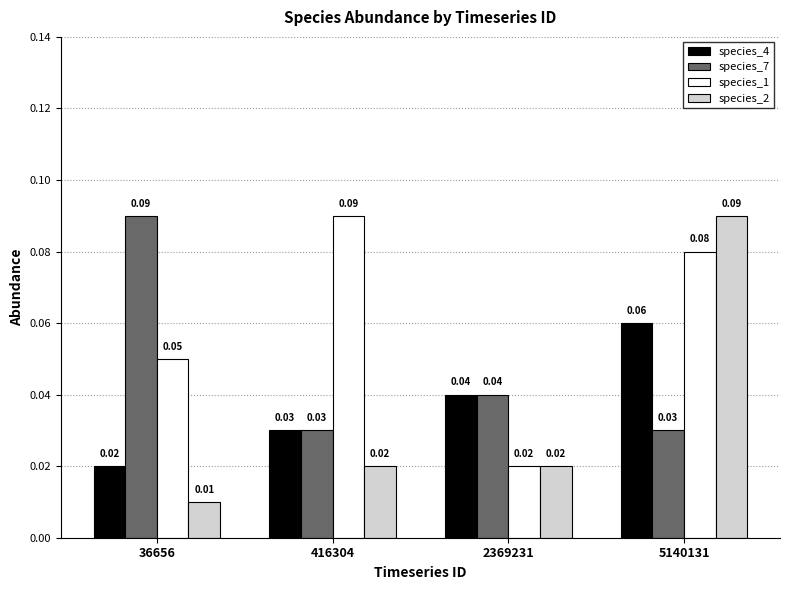

At how many categories does at least one series exceed 0?

4